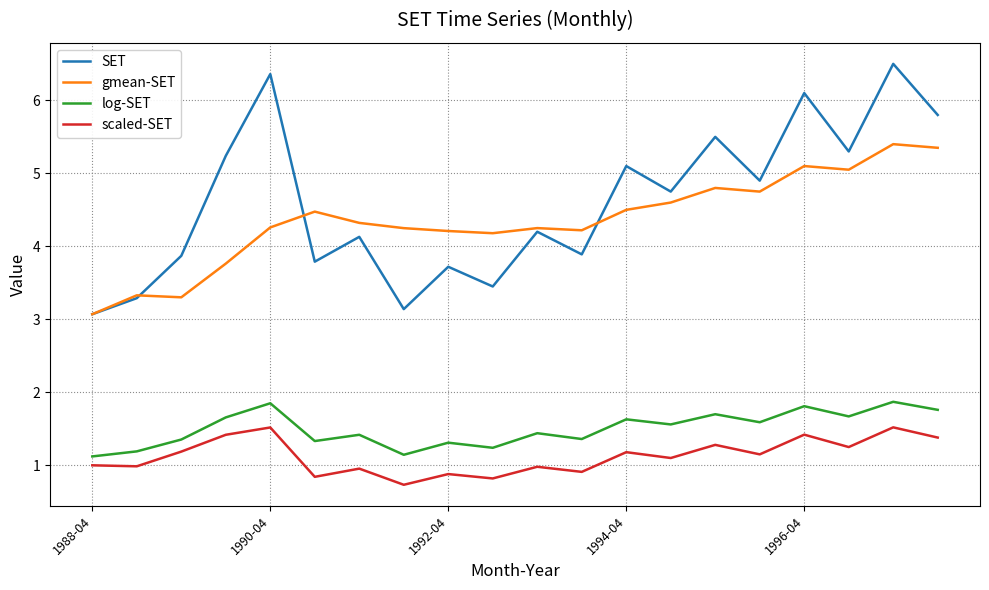

What is the maximum value for log-SET?

1.9